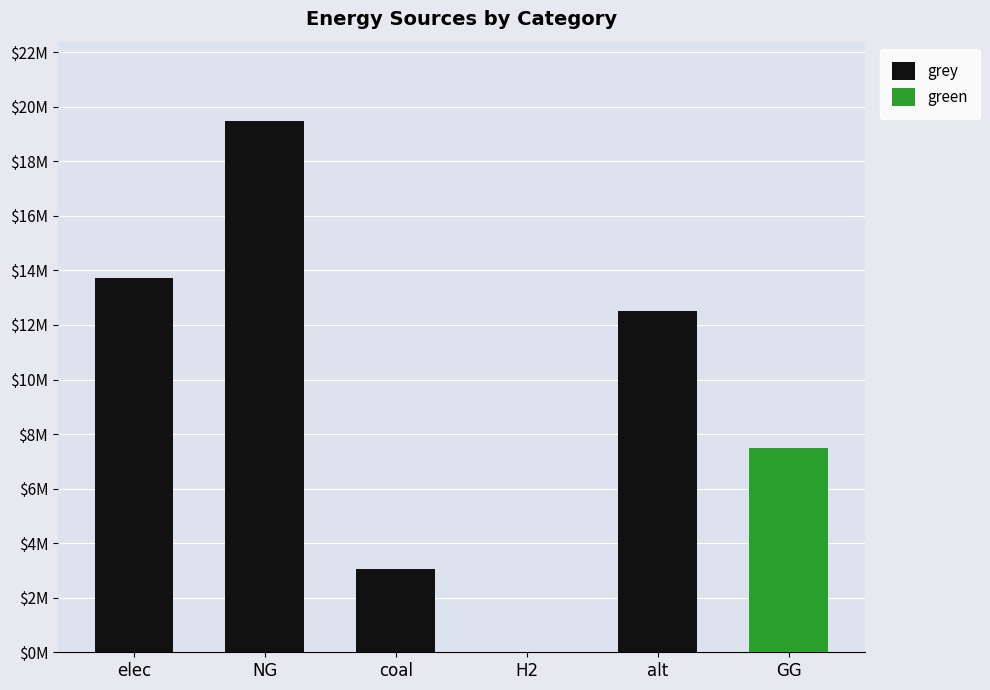

What is the label of the 1st bar from the left?

elec